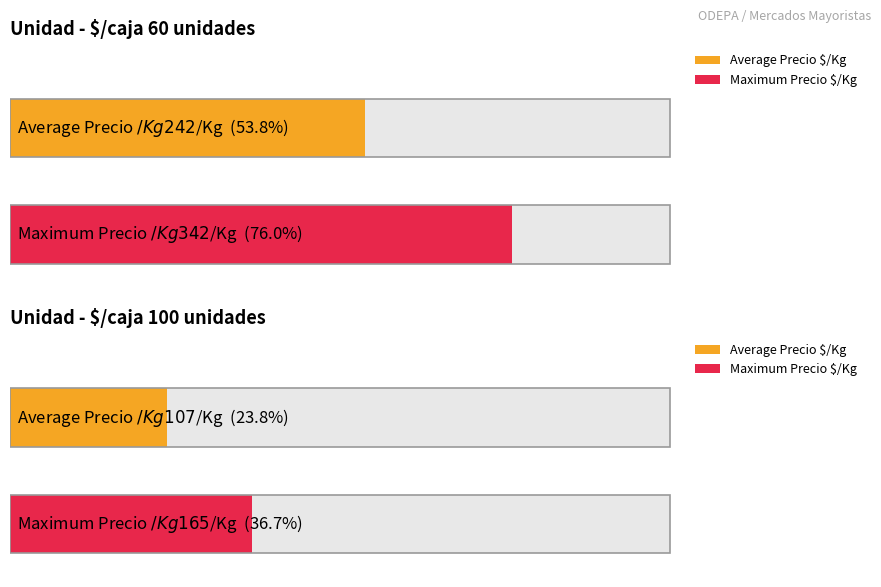

Does the chart contain any negative values?

No